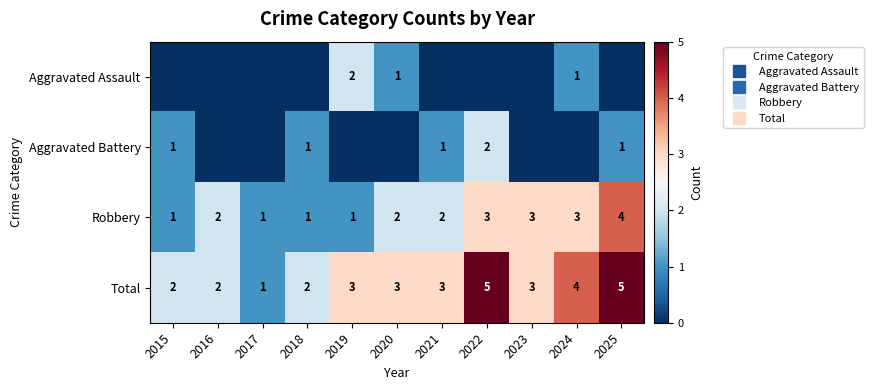

What is the average value of the Robbery series?

2